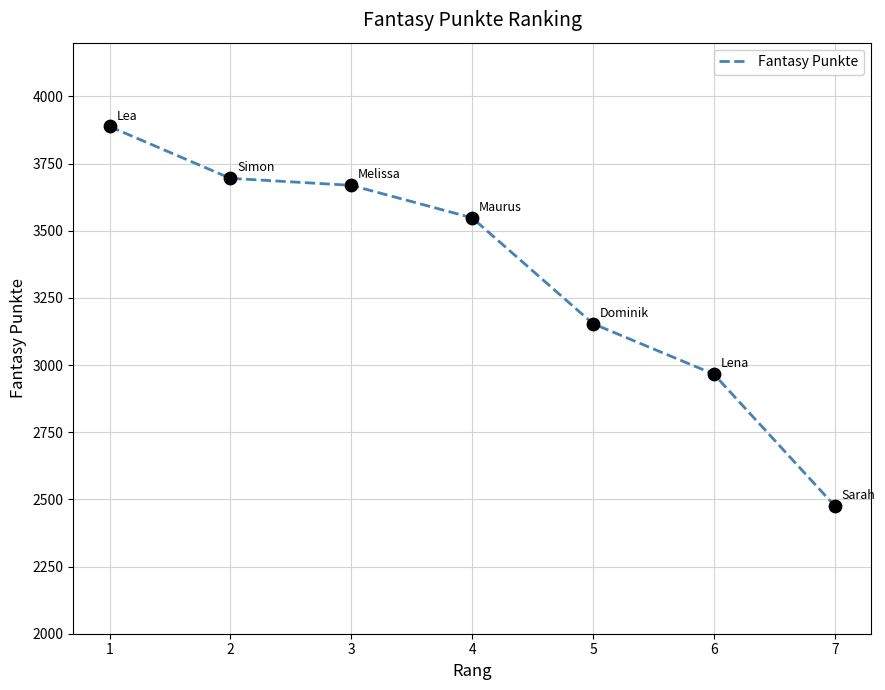

What is the change in value from 1 to 6?

-922